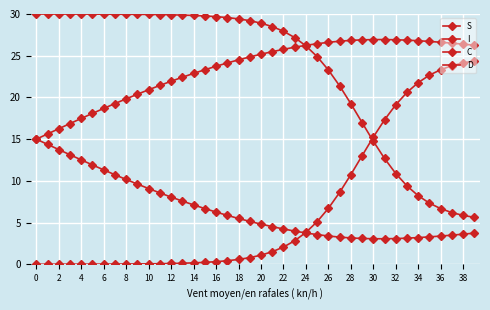

Count the number of data series in this chart.

4